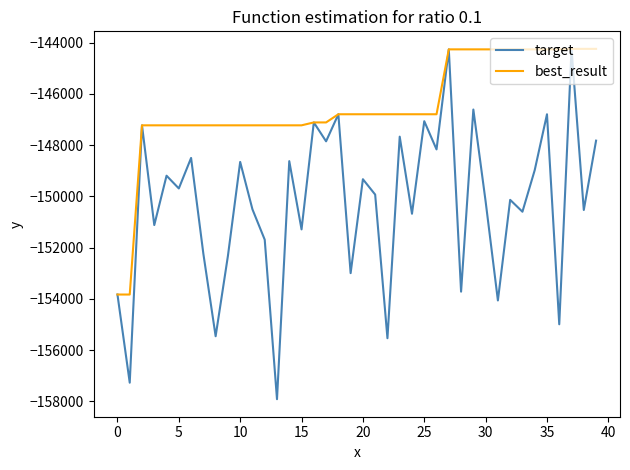

What is the highest value of the best_result series?

-144247